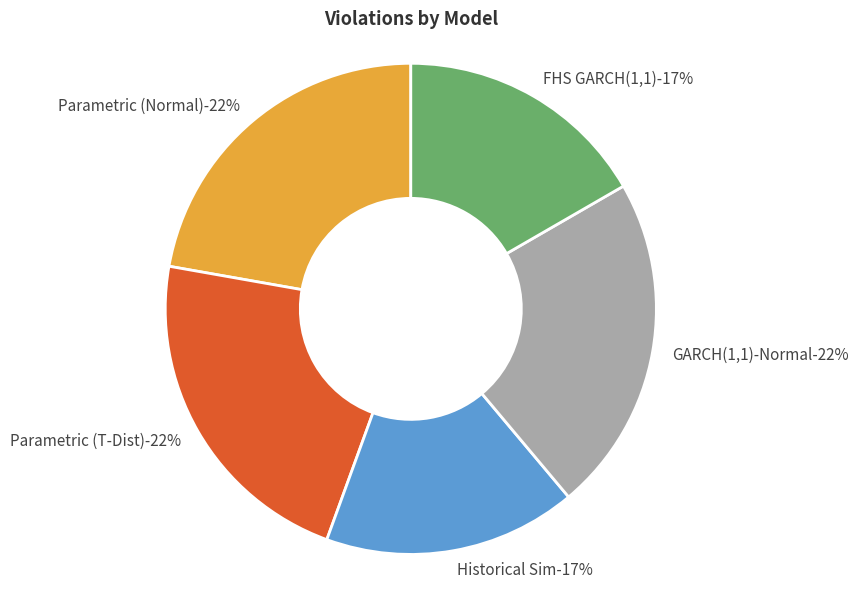

True or false: Parametric (Normal) accounts for 8% of the total.

False